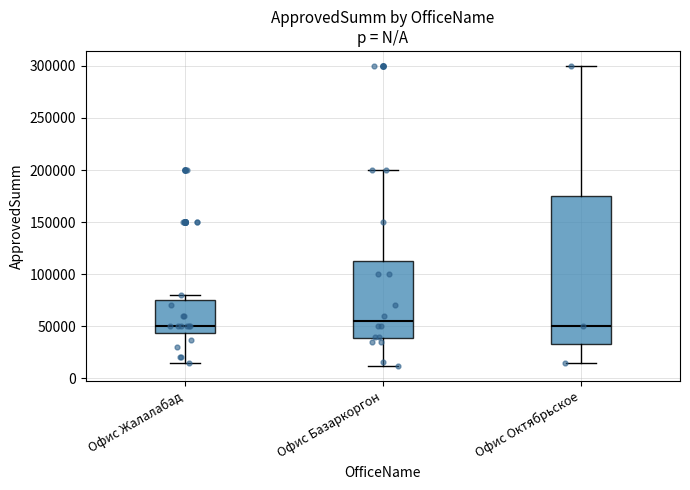

Reading left to right, transcribe this box plot: for each box, give where its median line is, the range the box spans, and where its two whiskers end, as read against the y-axis. The values are not printed on the chart, so give them approximately, as read against the axis.

Офис Жалалабад: median 50000, box 45000 to 75000, whiskers 15000 to 80000
Офис Базаркоргон: median 55000, box 40000 to 115000, whiskers 10000 to 200000
Офис Октябрьское: median 50000, box 35000 to 175000, whiskers 15000 to 300000